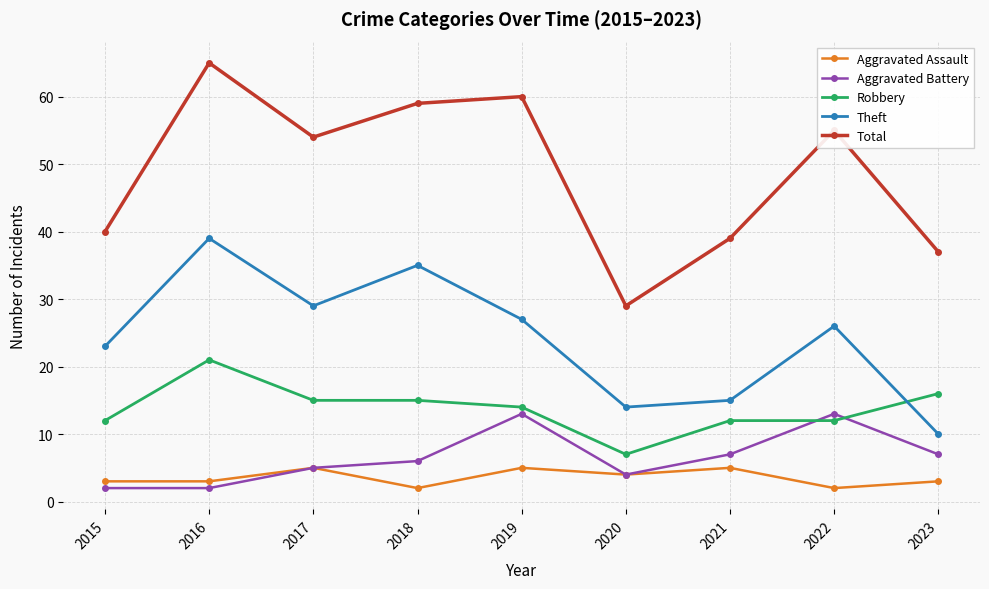

Between which two adjacent categories do Robbery and Aggravated Battery first intersect?

2021 and 2022